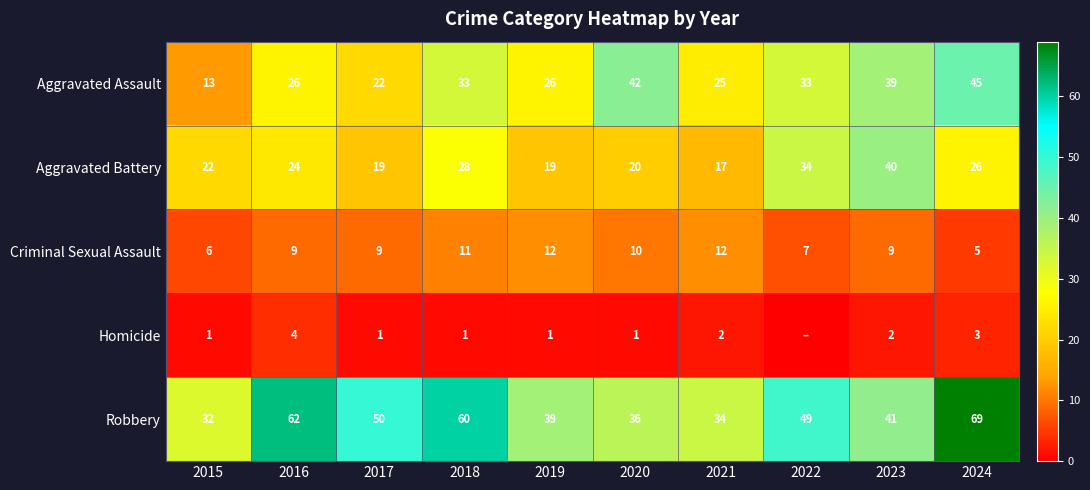

Which series changed the most between 2015 and 2020?

Aggravated Assault